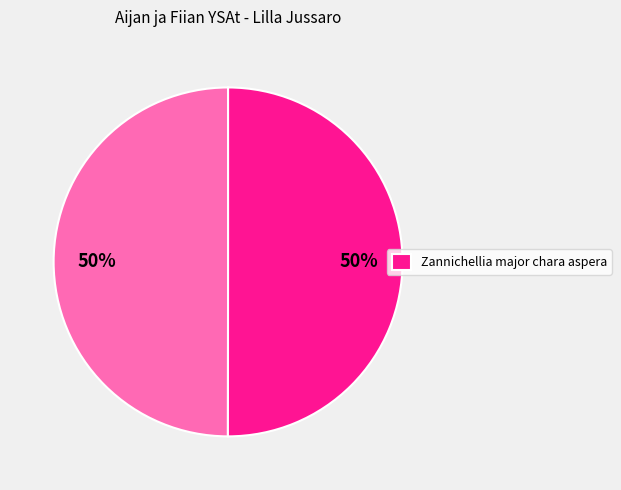

Count the number of slices in the pie.

2